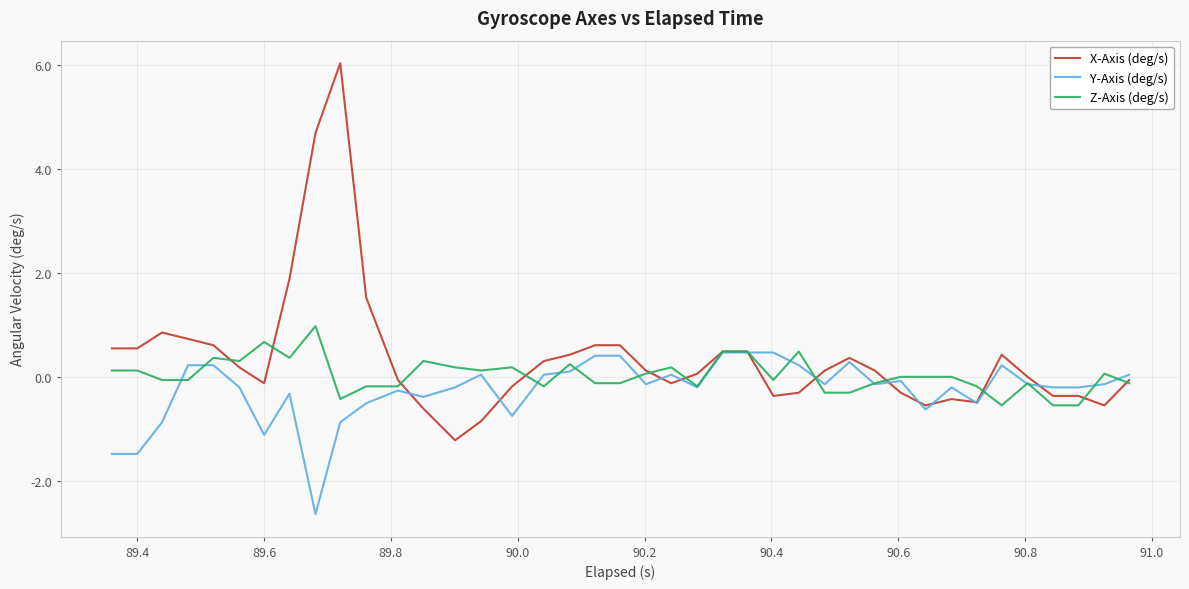

What is the maximum value shown in the chart?

6.0